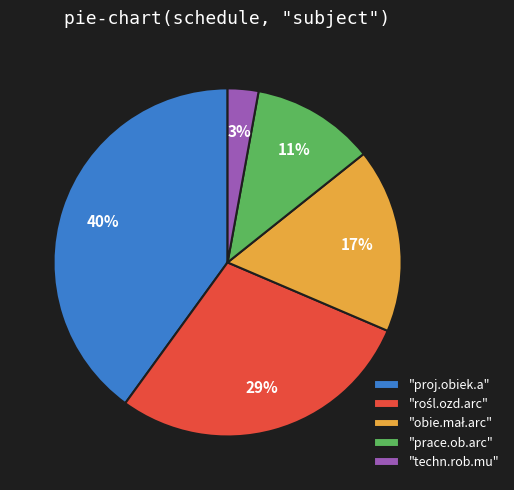

Which slice is the largest?

"proj.obiek.a"